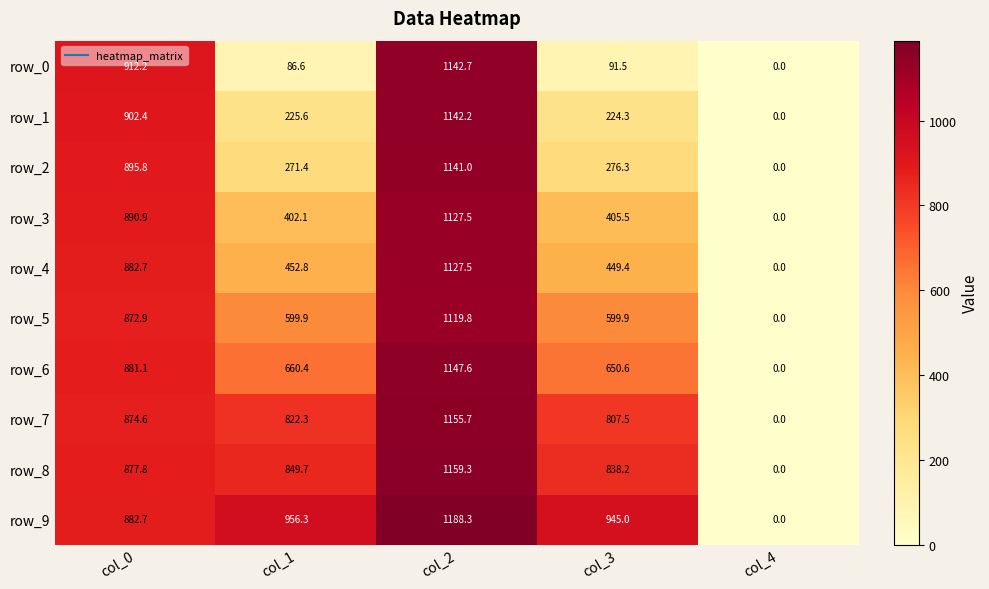

At which category is the sum across all series the highest?

col_2